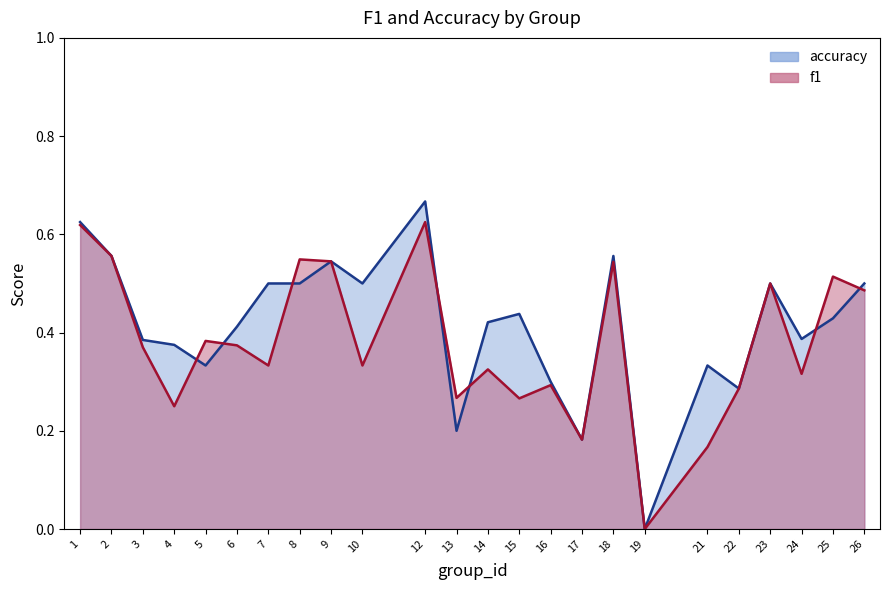

How many lines are shown in the chart?

2